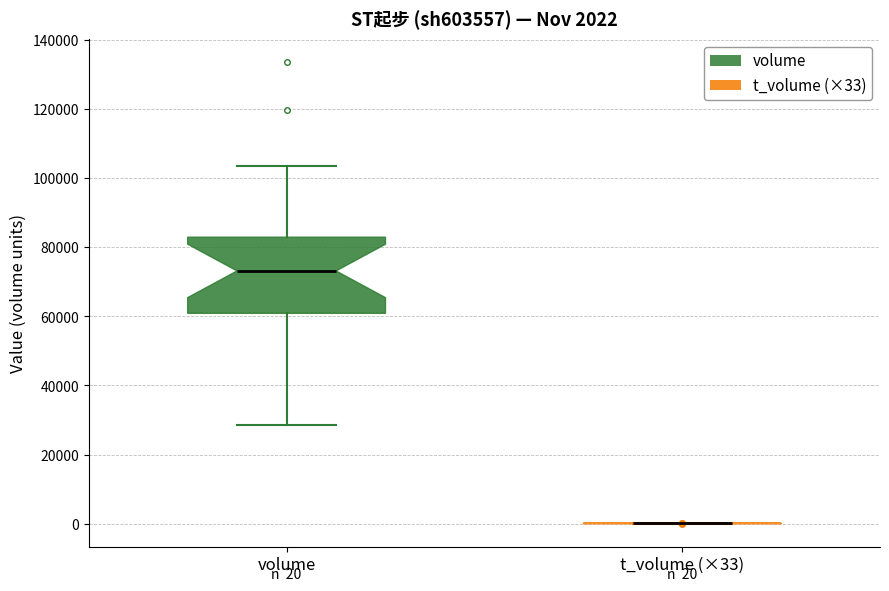

Comparing the boxes themselves (not the whiskers), which one is the tallest?

volume